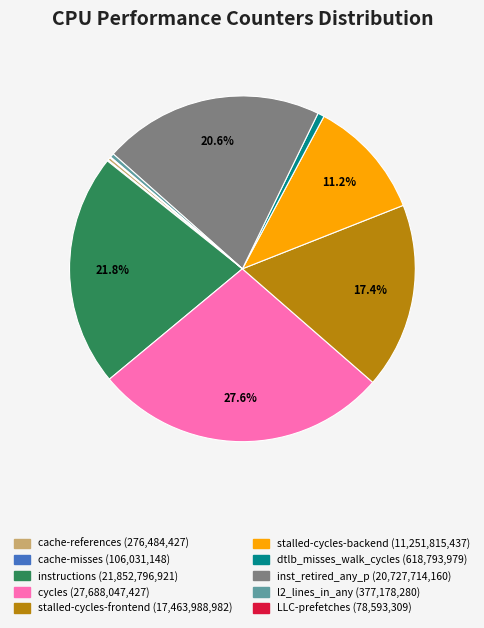

To the nearest percent, what is the combined percentage of l2_lines_in_any and instructions?

22%